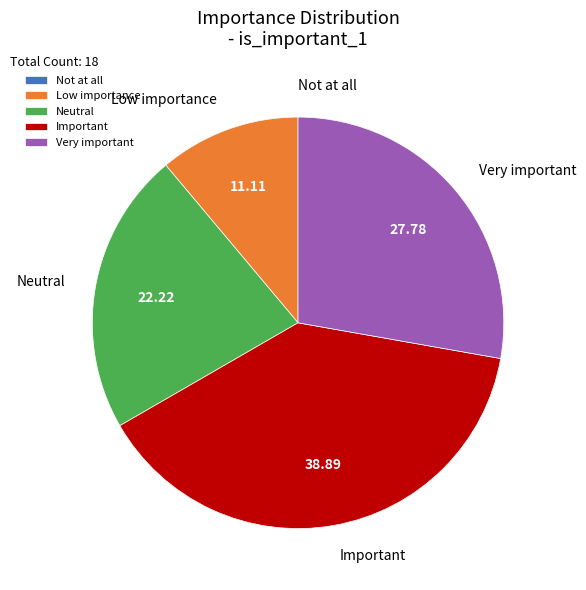

True or false: Important accounts for 18% of the total.

False